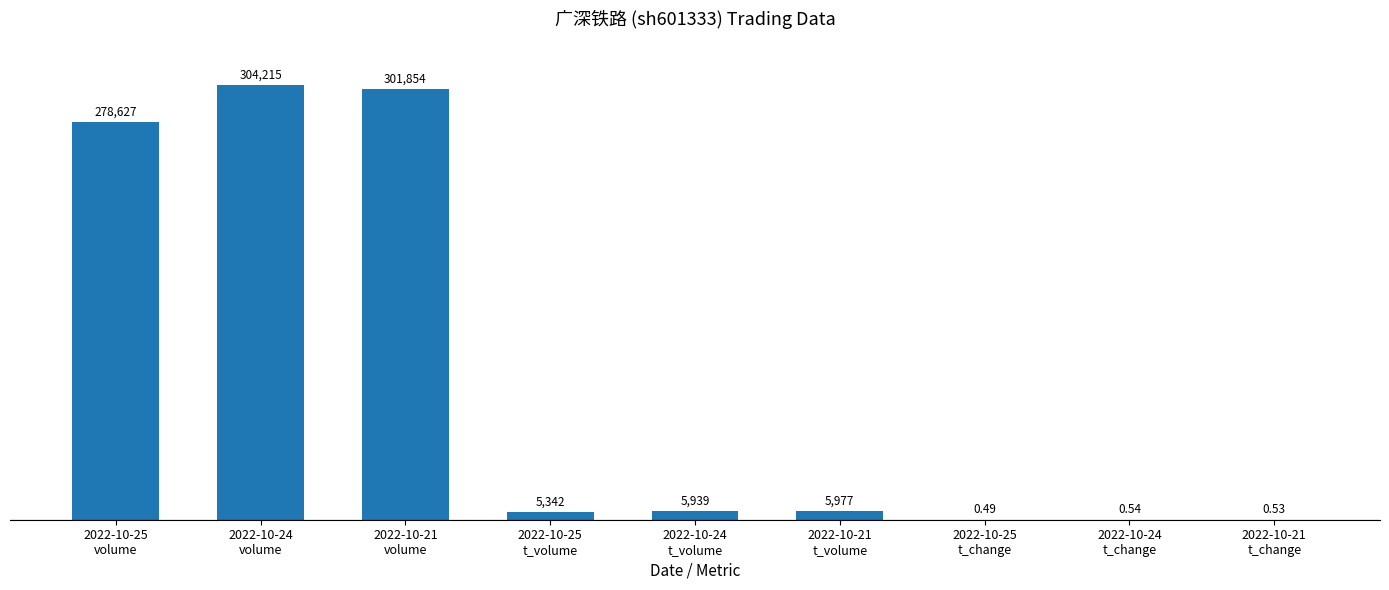

Are the bars horizontal?

No